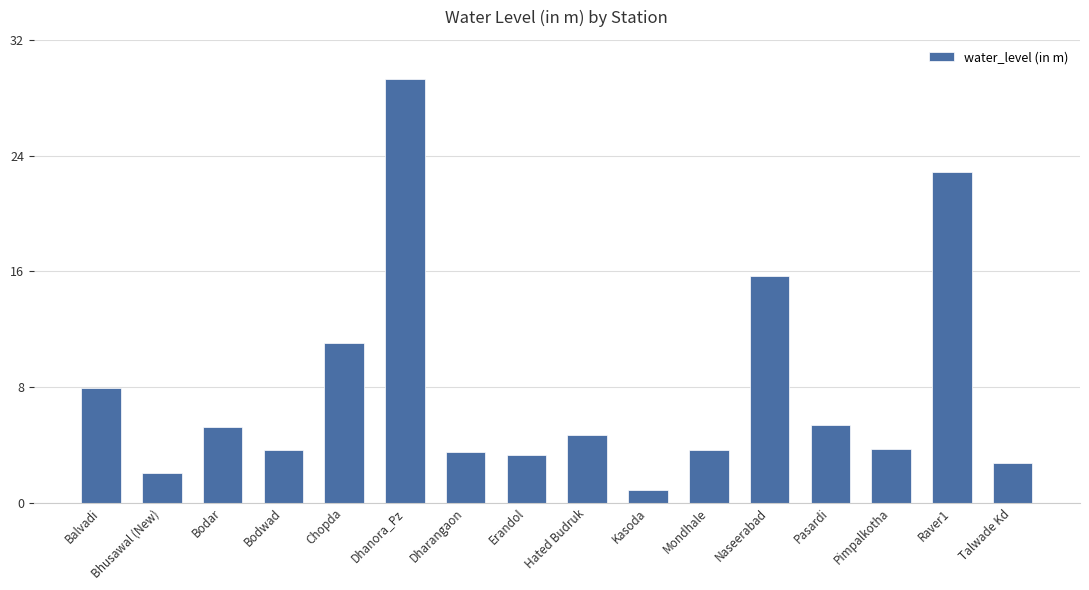

What is the label of the 15th bar from the right?

Bhusawal (New)